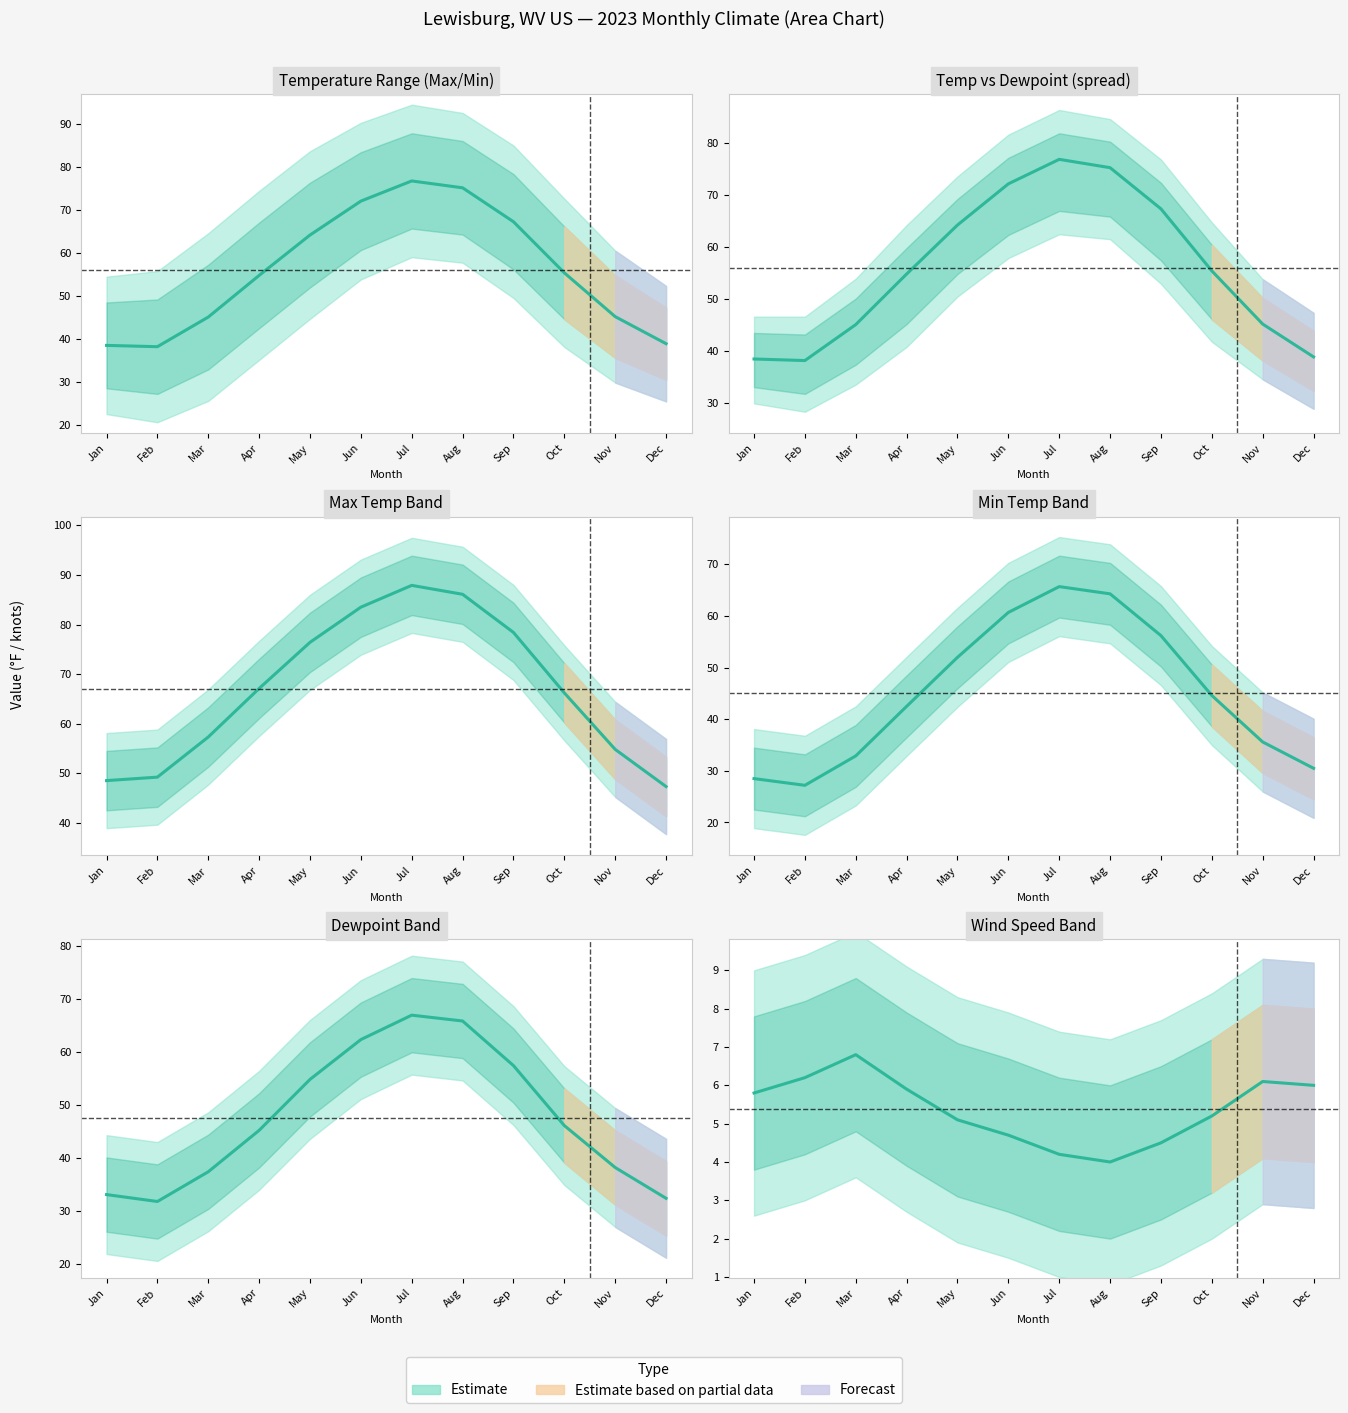

Which series has the largest total across all categories?

MAX